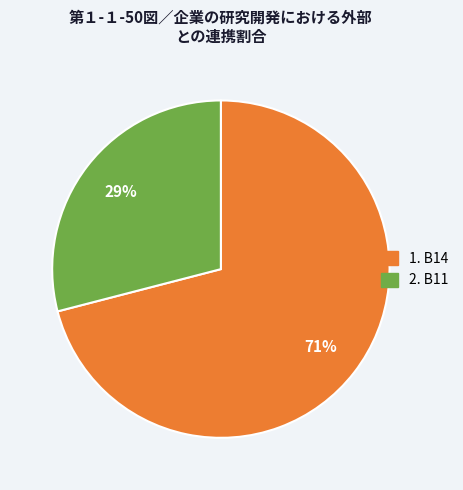

To the nearest percent, what is the average slice percentage?

50%